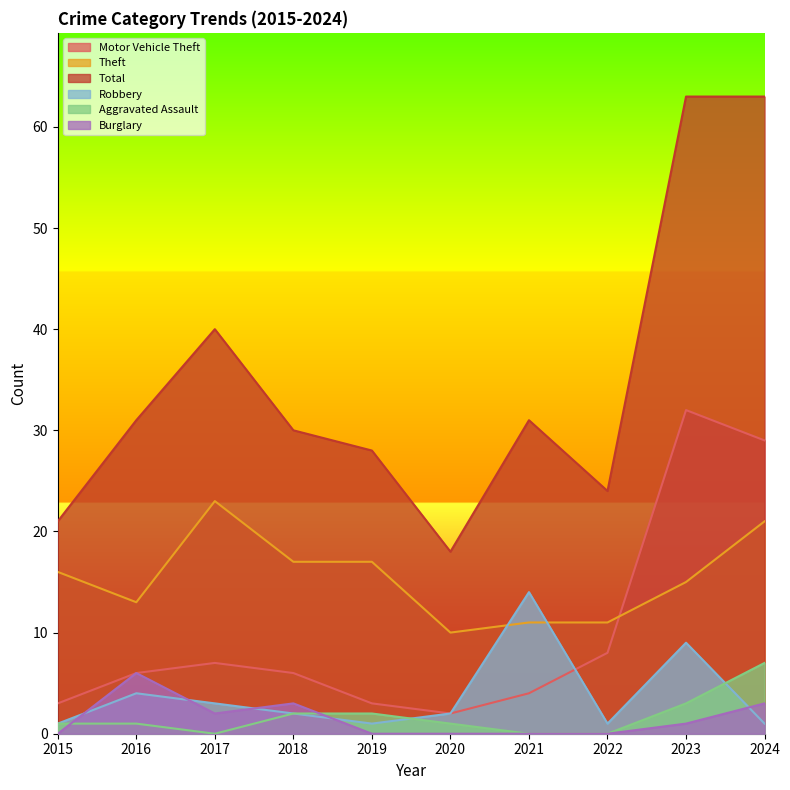

True or false: Aggravated Assault has a value of 3 at 2022.

False